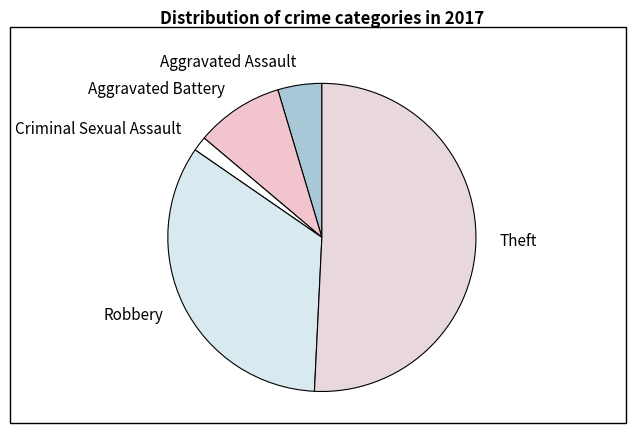

Which slice represents more than half of the pie?

Theft